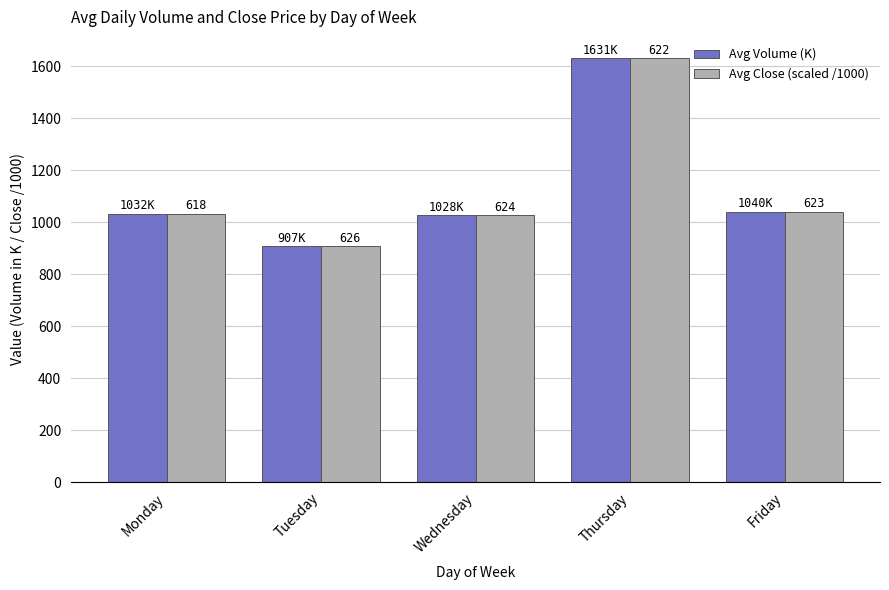

Reading left to right, what are all the values shown in this chart?

Avg Volume (K): 1032.6	907.7	1028.2	1631.3	1041.0
Avg Close (scaled /1000): 1032.6	907.7	1028.2	1631.3	1041.0